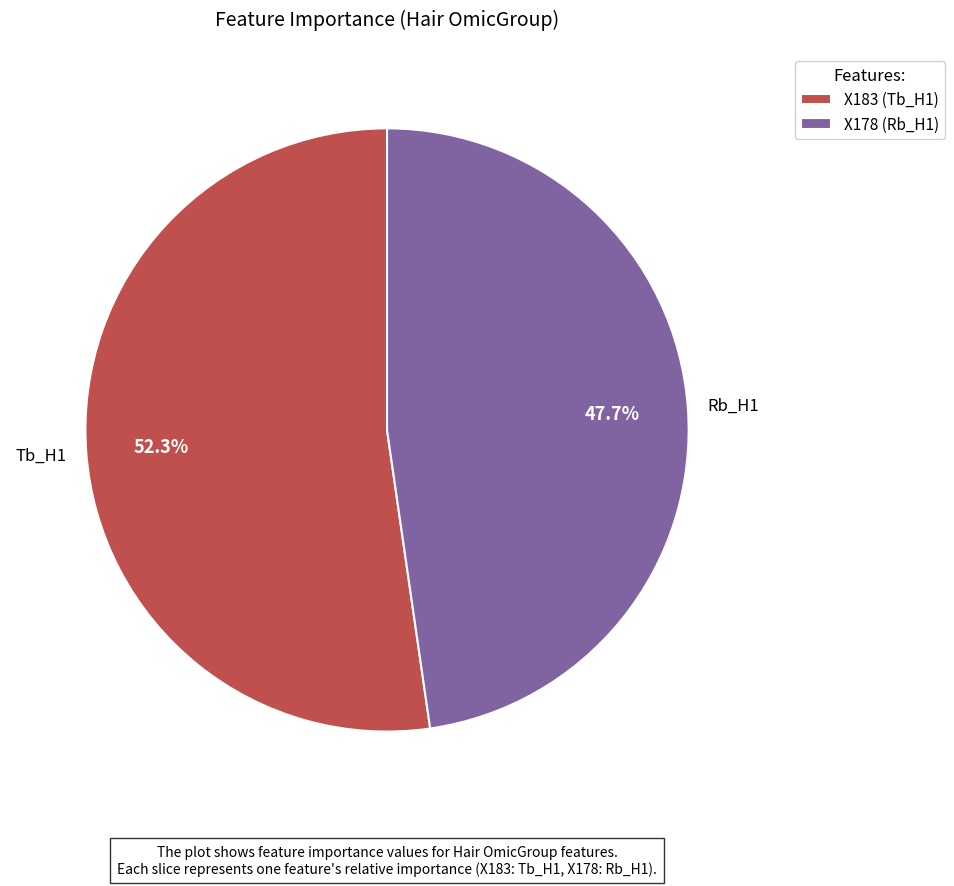

What is the majority slice?

X183